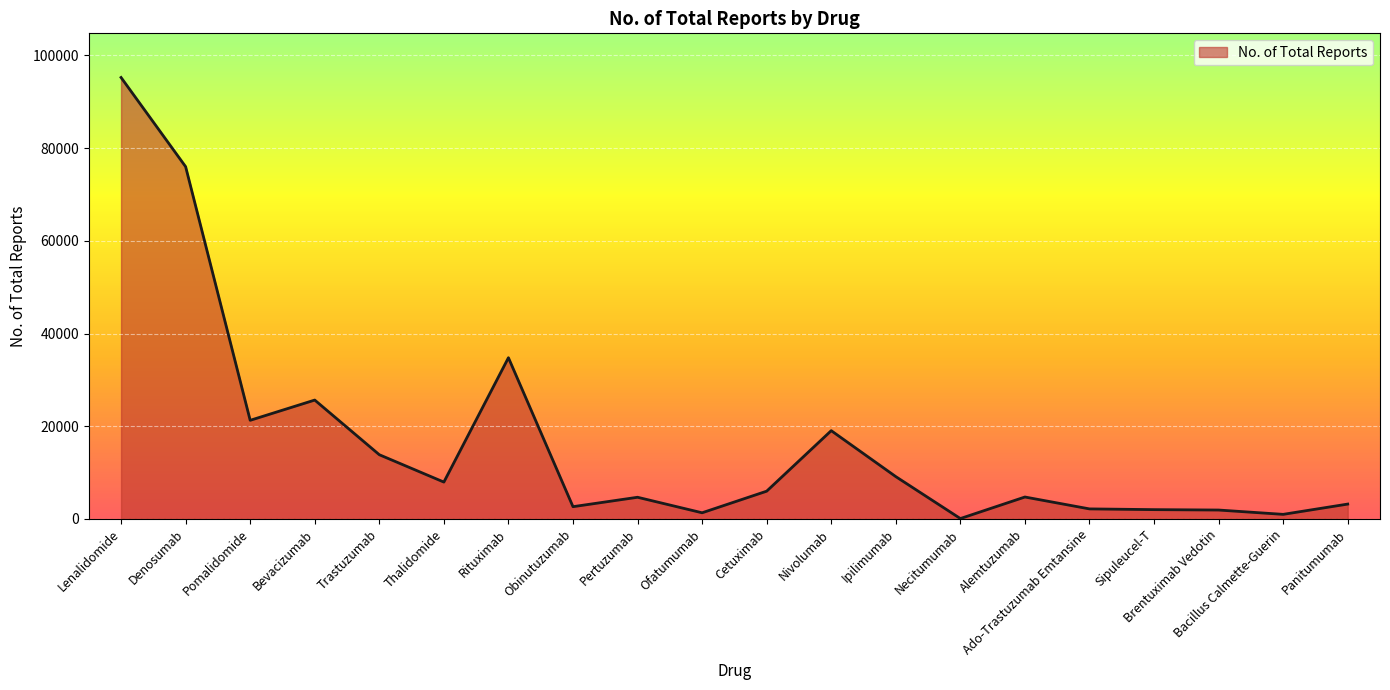

Is it true that the value at Panitumumab is 3208?

True